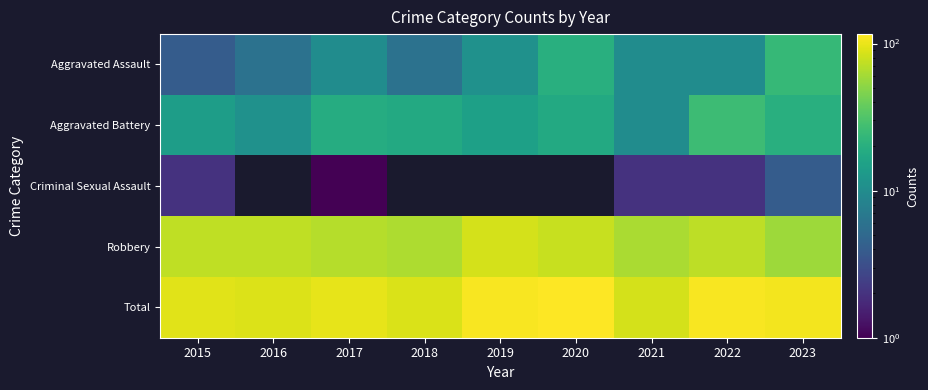

At how many categories does at least one series exceed 84?

9